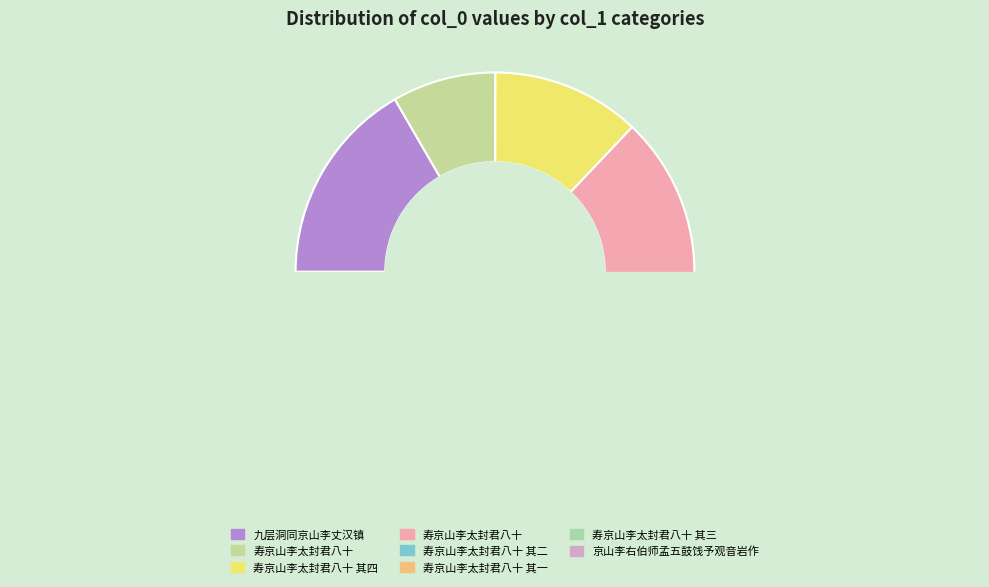

What is the largest slice in the pie chart?

九层洞同京山李丈汉镇